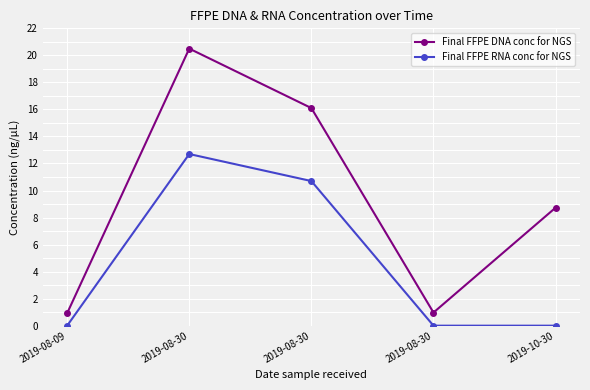

True or false: Final FFPE DNA conc for NGS and Final FFPE RNA conc for NGS cross at least once.

False